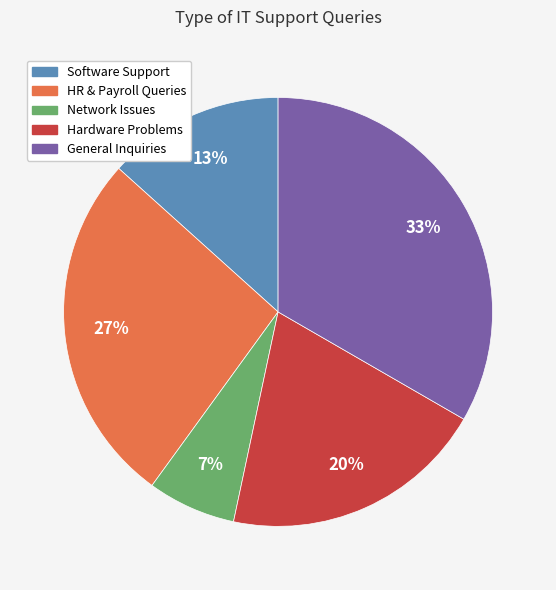

Combined, do General Inquiries and HR & Payroll Queries account for over 50%?

Yes